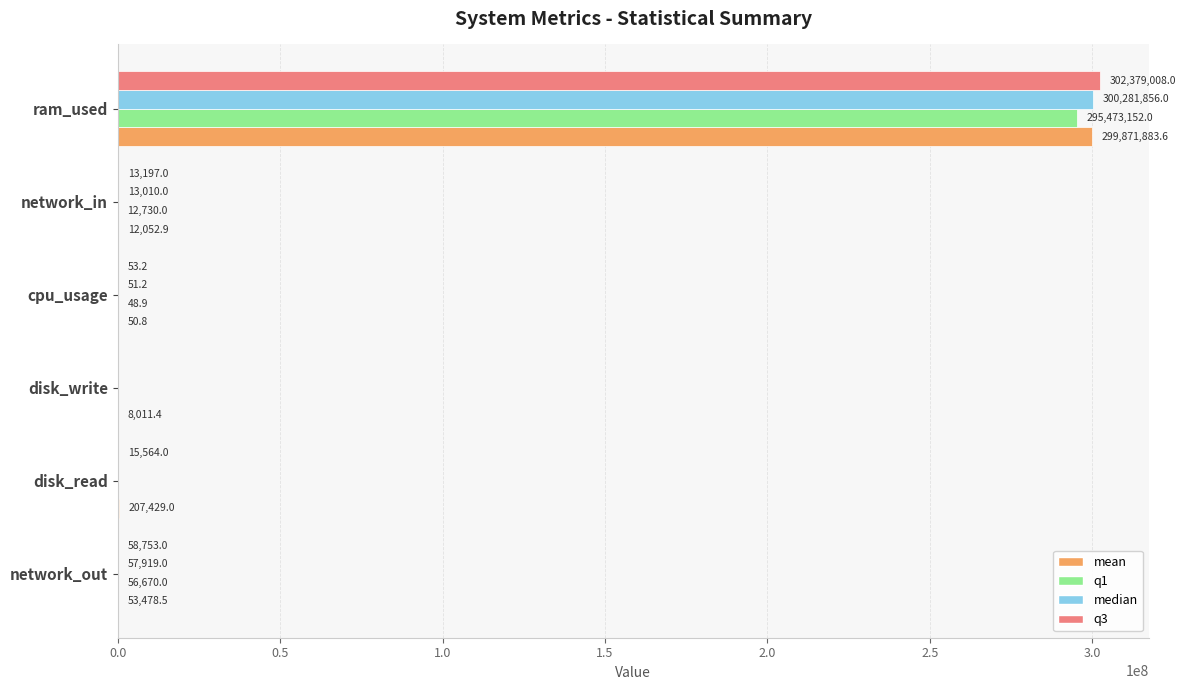

At which category is the sum across all series the highest?

ram_used